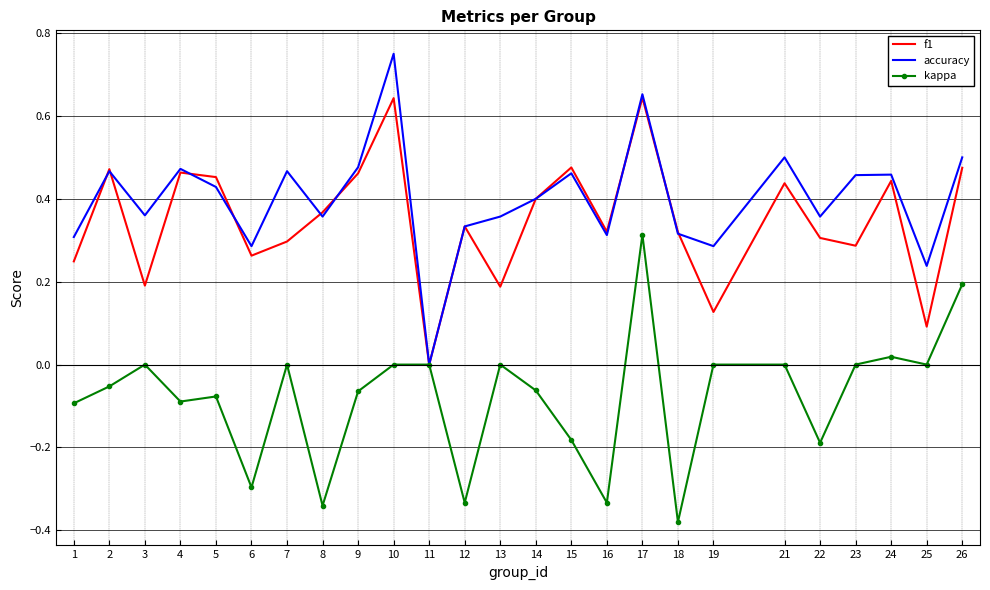

The accuracy series shows 0.6 at 12. True or false?

False